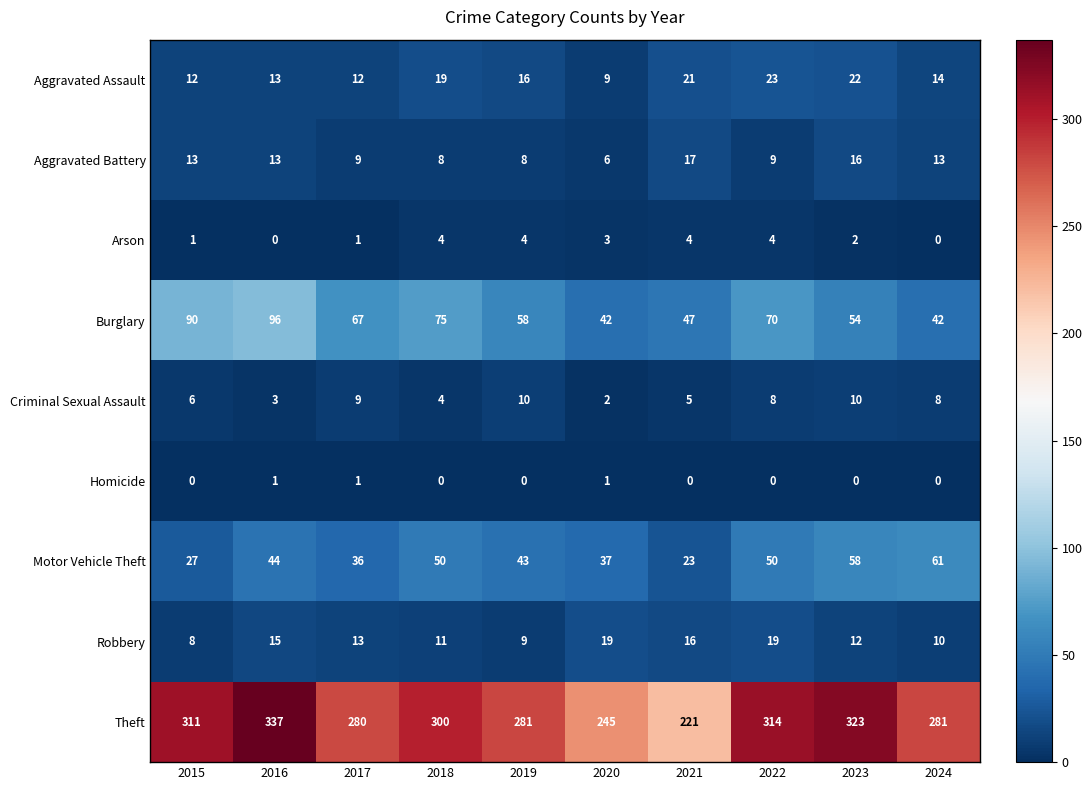

At how many categories does at least one series exceed 61?

10